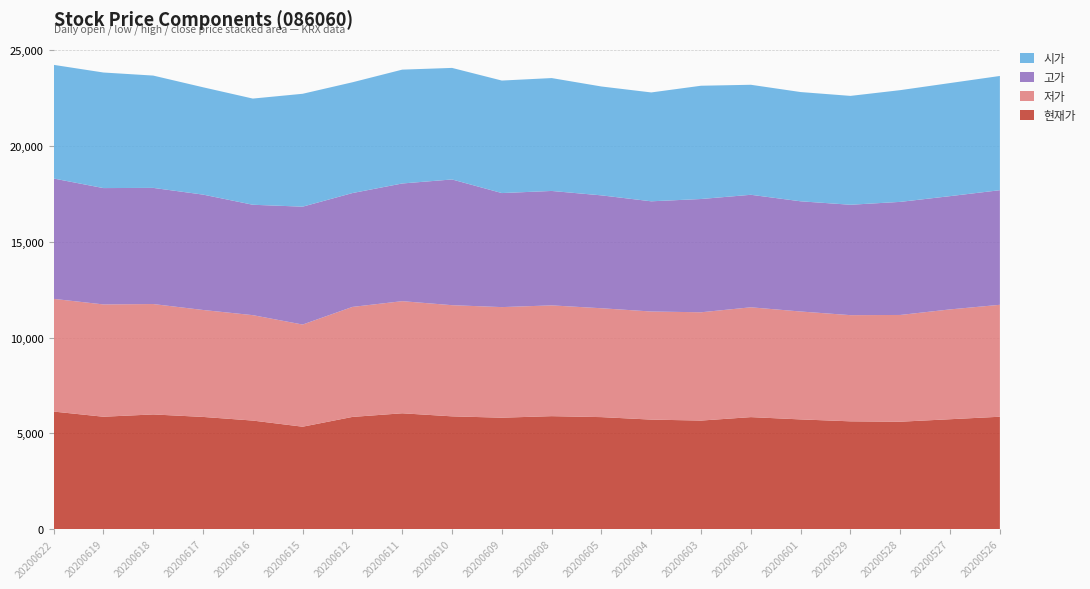

Reading left to right, transcribe all the data shown in this chart.

현재가: 6140	5870	5990	5860	5670	5350	5860	6050	5890	5820	5900	5850	5720	5670	5850	5730	5630	5610	5740	5870
저가: 5880	5860	5760	5580	5500	5330	5740	5850	5800	5770	5780	5680	5640	5650	5730	5630	5540	5570	5730	5840
고가: 6280	6070	6060	6020	5760	6150	5940	6140	6560	5950	5970	5890	5750	5910	5870	5750	5760	5900	5910	5980
시가: 5930	6030	5860	5600	5540	5890	5780	5940	5820	5870	5890	5680	5680	5910	5740	5700	5680	5830	5900	5960